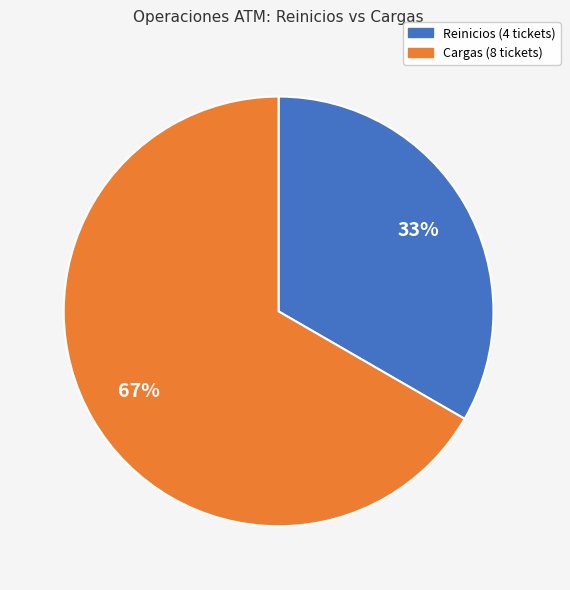

To the nearest percent, what is the combined percentage of Reinicios and Cargas?

100%